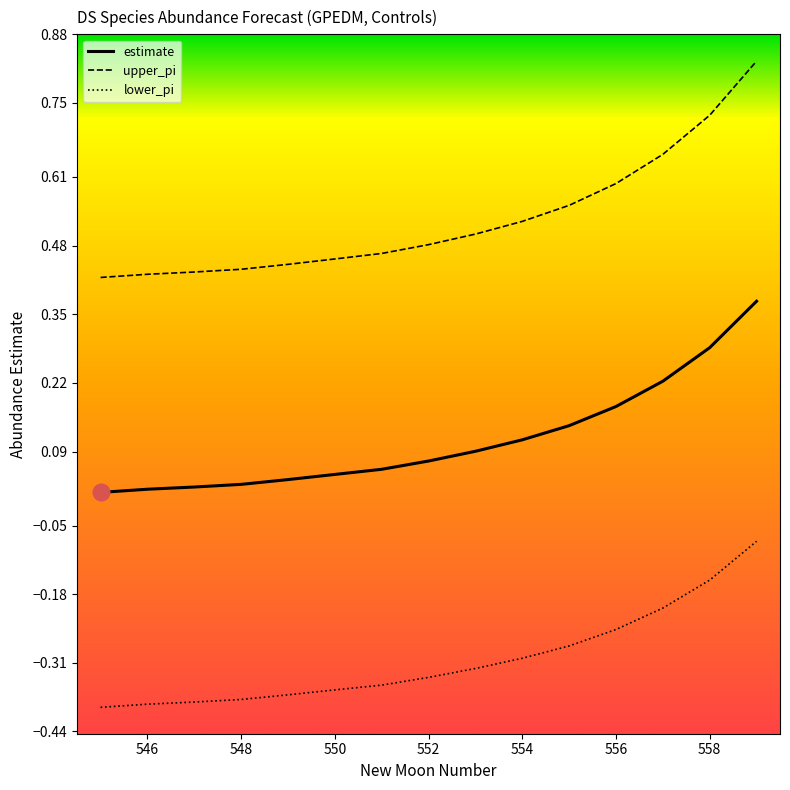

What is the sum of all upper_pi values?

7.9